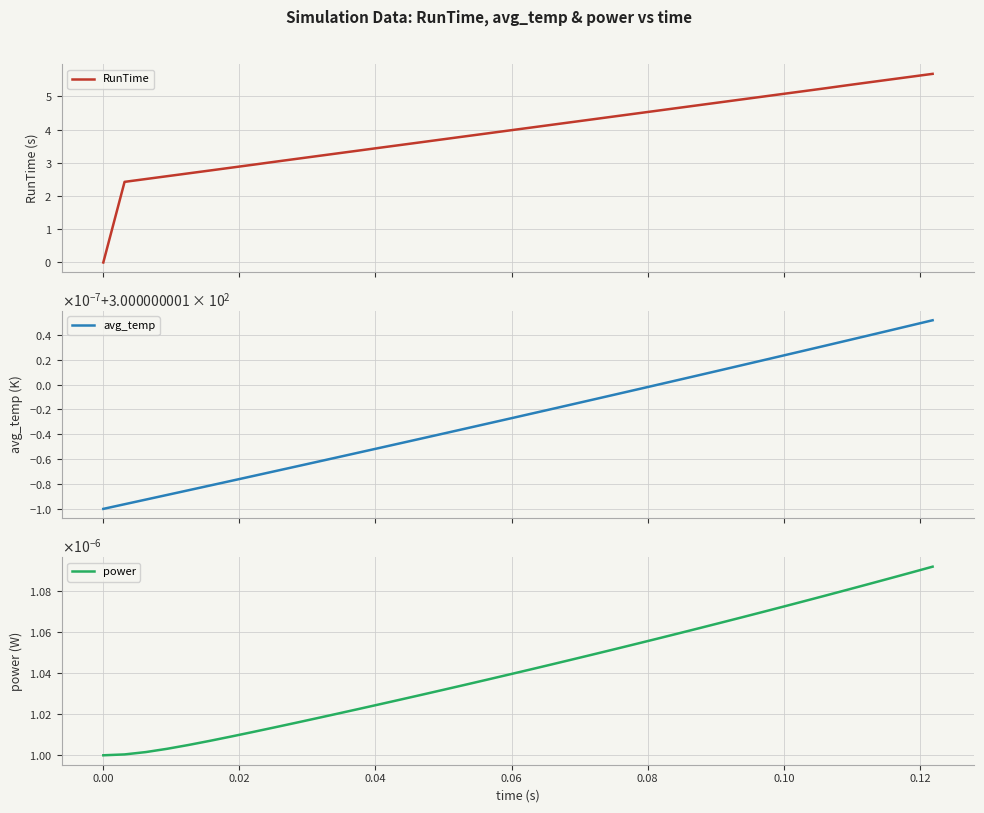

True or false: RunTime has more than 1 interior local peaks.

False